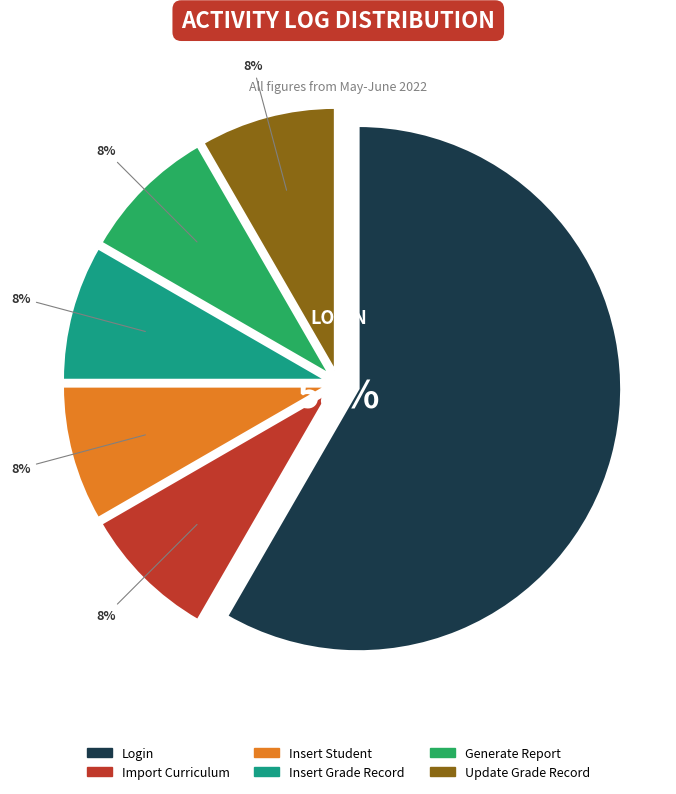

Which slice is the largest?

Login